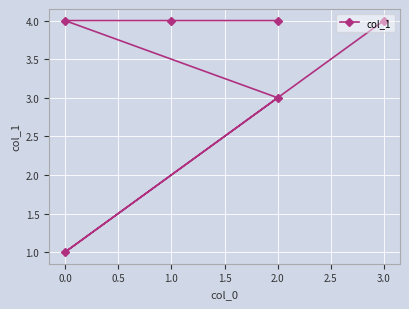

Between 2.0 and 0.0, which is larger?

2.0